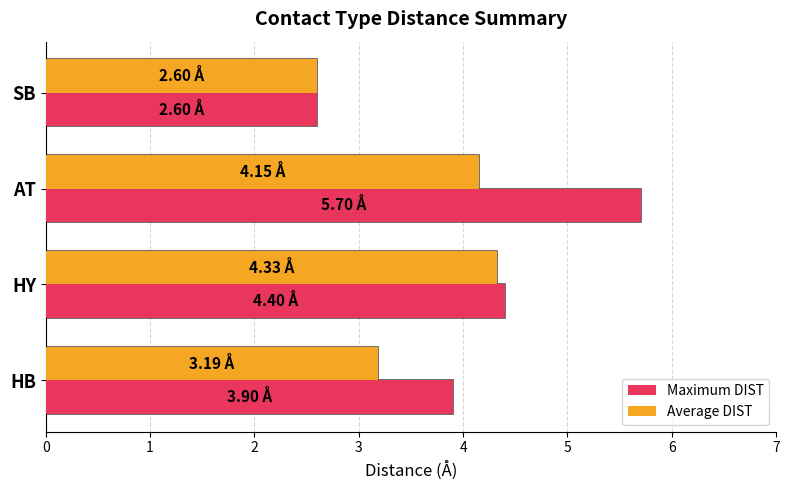

At which category is the sum across all series the highest?

AT